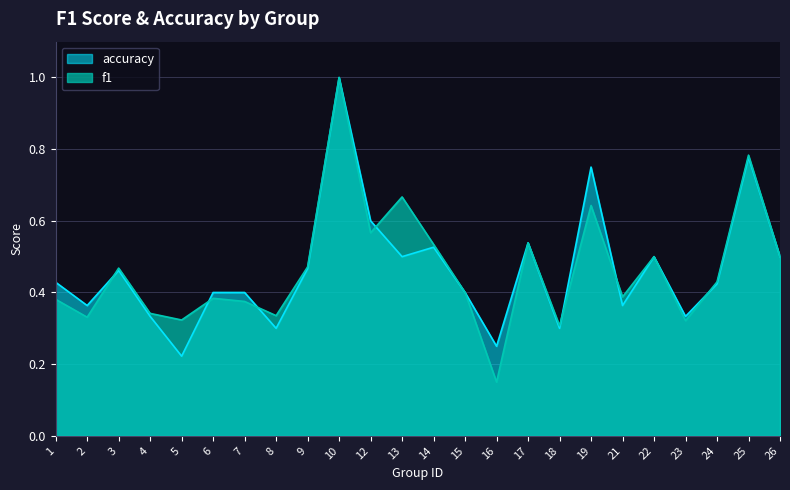

How many lines are shown in the chart?

2